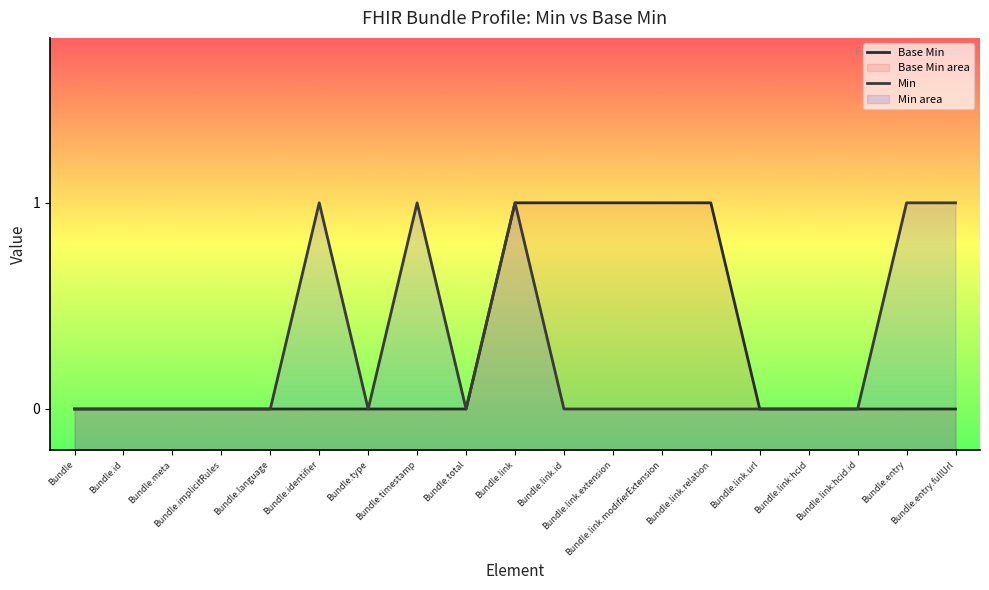

True or false: Base Min has more than 2 interior local peaks.

False